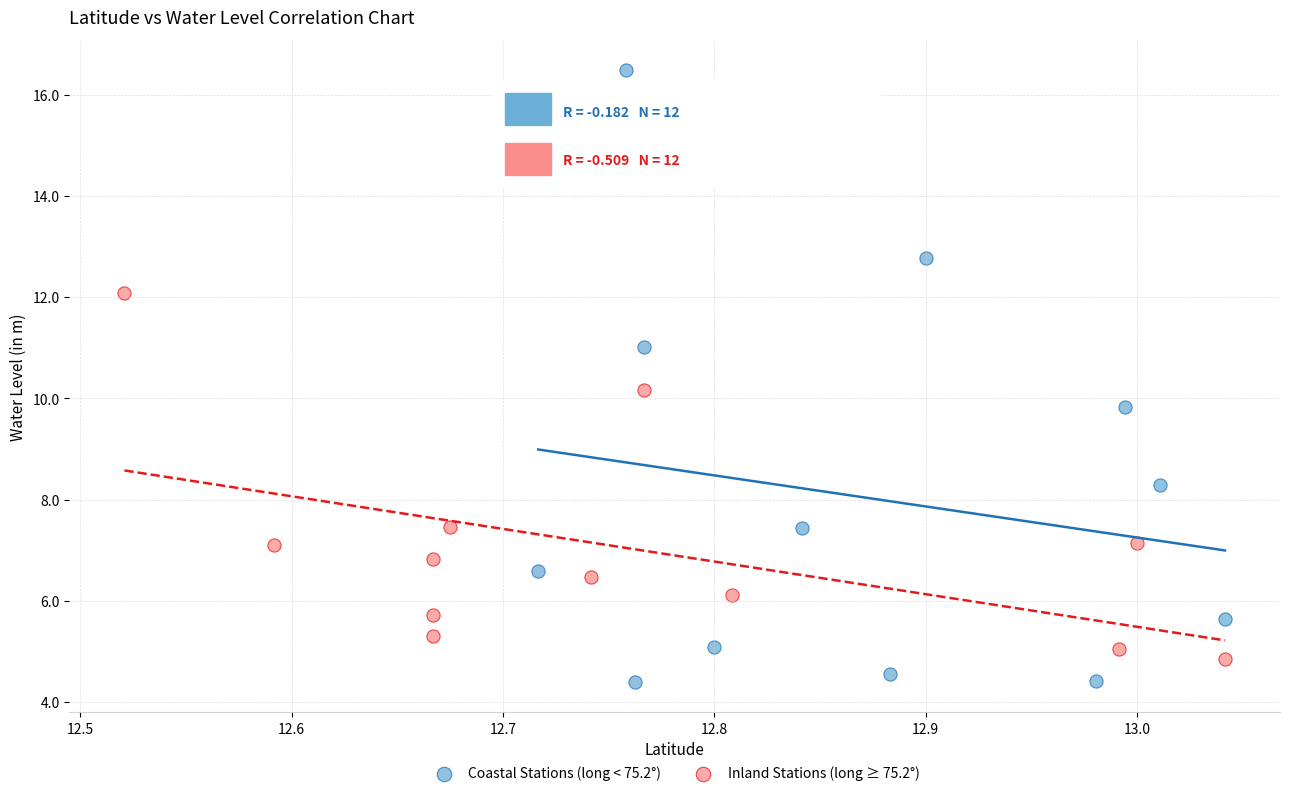

Which series has the largest Y range (max minus min)?

Coastal Stations (long < 75.2°)